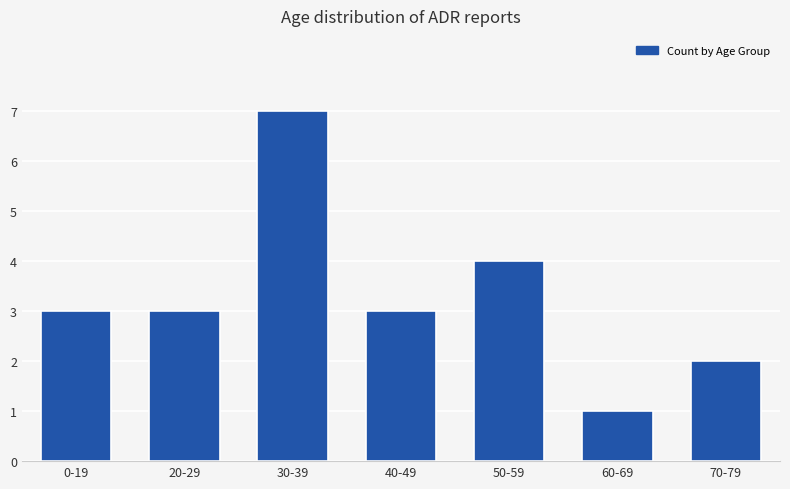

What position from the right is 20-29?

6